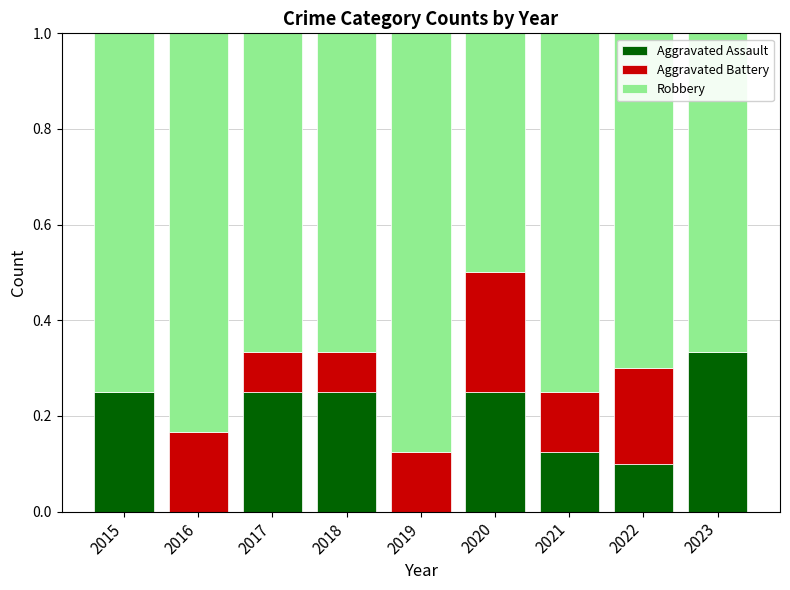

At which label does Aggravated Assault reach its peak?

2023